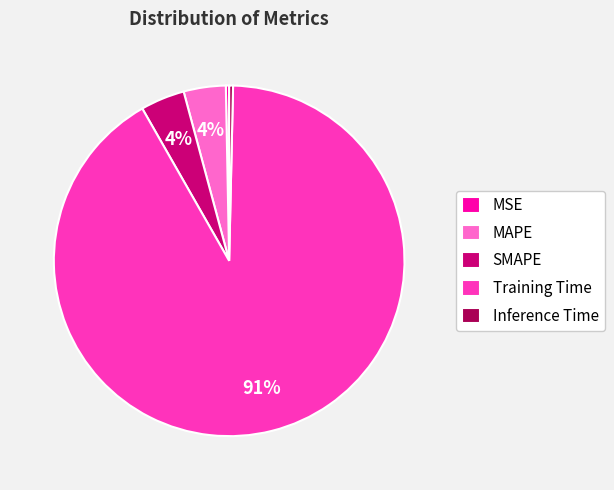

Count the number of slices in the pie.

5